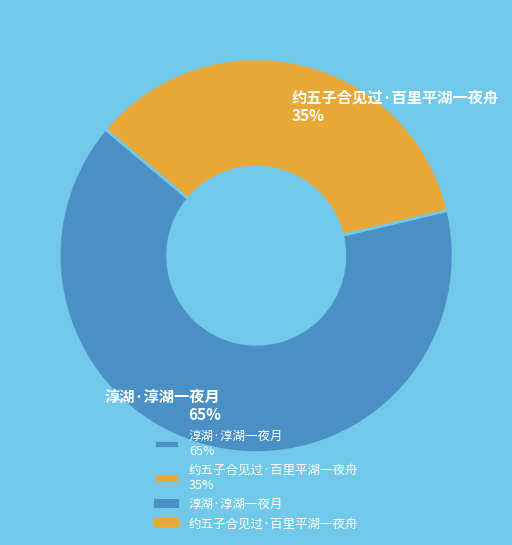

Which category has the biggest portion of the pie?

淳湖·淳湖一夜月